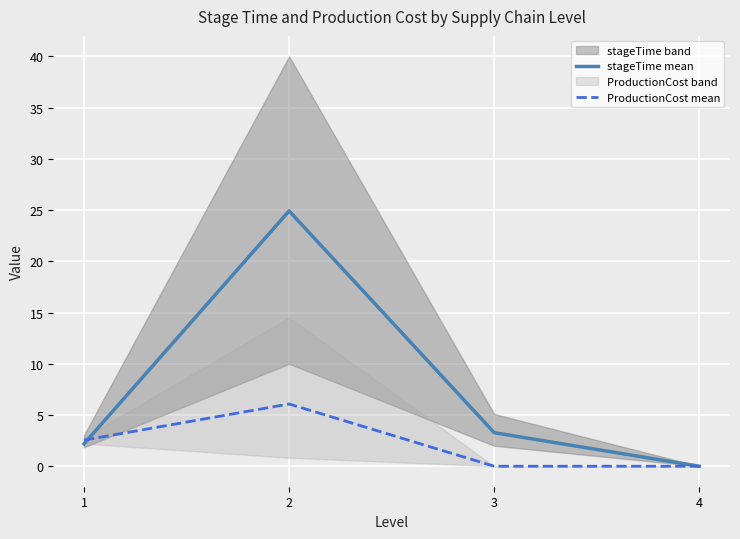

Which category has the lowest value in the stageTime mean series?

4